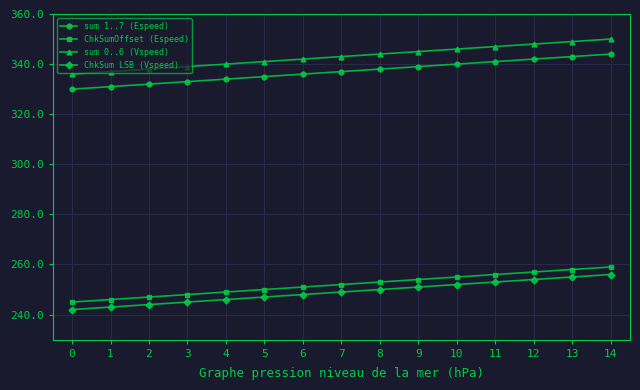

Reading right to left, what are all the values shown in this chart?

sum 1..7 (Espeed): 344	343	342	341	340	339	338	337	336	335	334	333	332	331	330
ChkSumOffset (Espeed): 259	258	257	256	255	254	253	252	251	250	249	248	247	246	245
sum 0..6 (Vspeed): 350	349	348	347	346	345	344	343	342	341	340	339	338	337	336
ChkSum LSB (Vspeed): 256	255	254	253	252	251	250	249	248	247	246	245	244	243	242